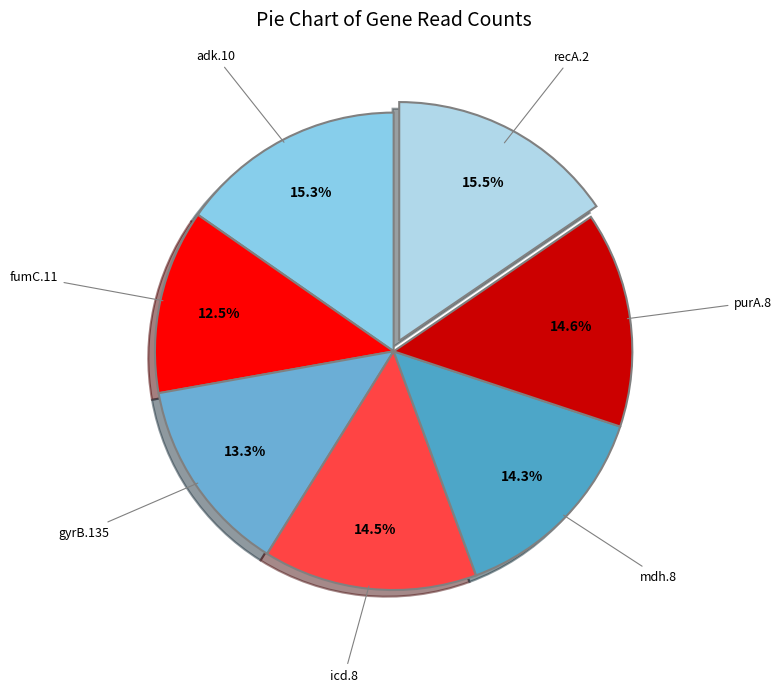

Which slice is the smallest?

fumC.11